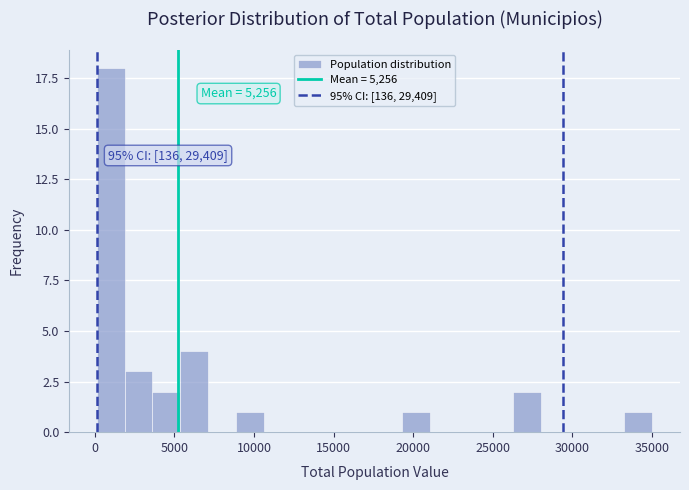

Around what value on the x-axis is the tallest bar? Give the approximate position of its centre, as read against the axis.

1000